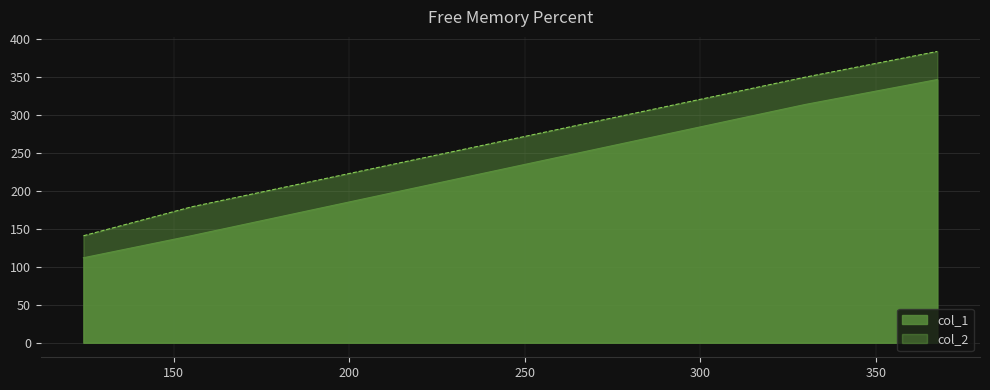

Reading left to right, extract all data points from this chart.

col_1: 124.33333333333333=112	155.0=141	329.72727272727275=314	367.45454545454544=347
col_2: 124.33333333333333=141	155.0=179	329.72727272727275=350	367.45454545454544=384